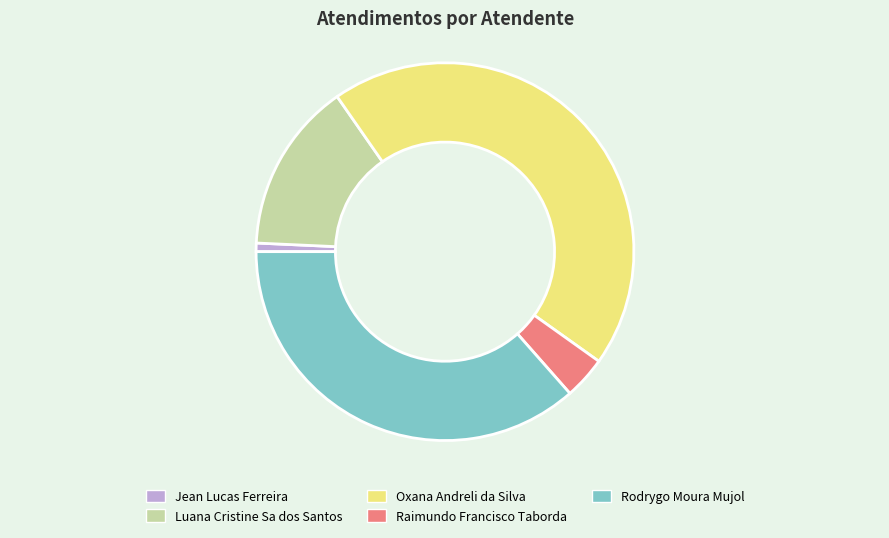

Do Raimundo Francisco Taborda and Luana Cristine Sa dos Santos together represent more than half of the pie?

No